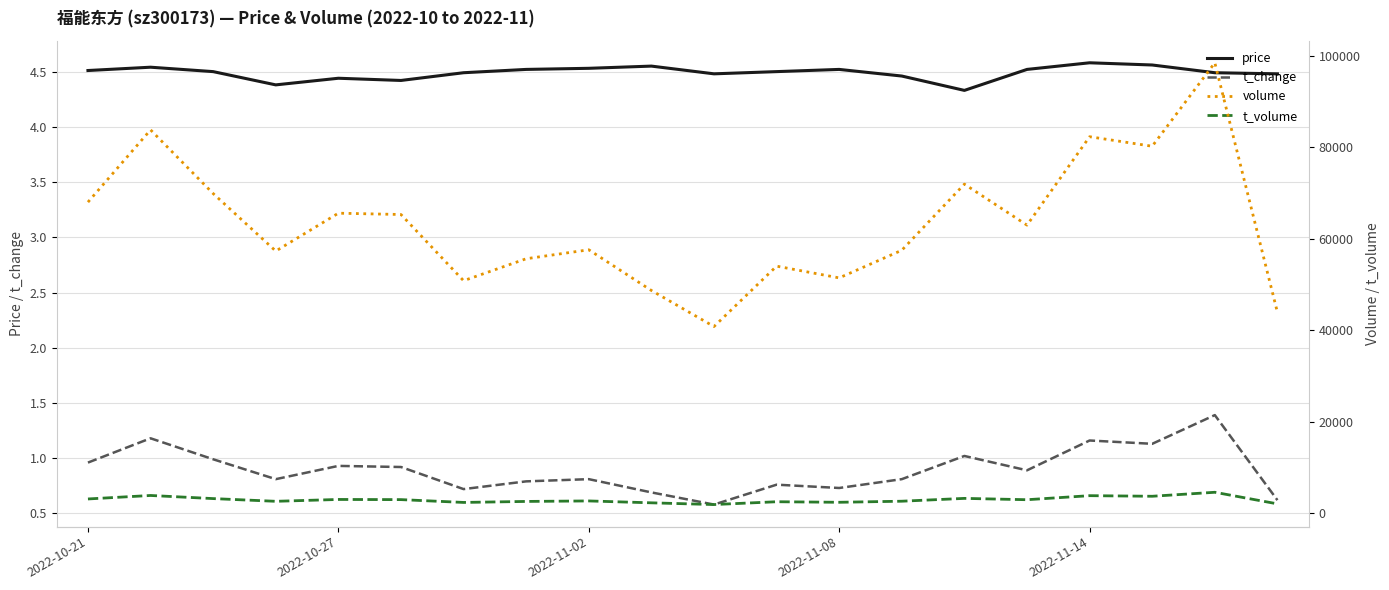

At how many categories does at least one series exceed 14805?

20